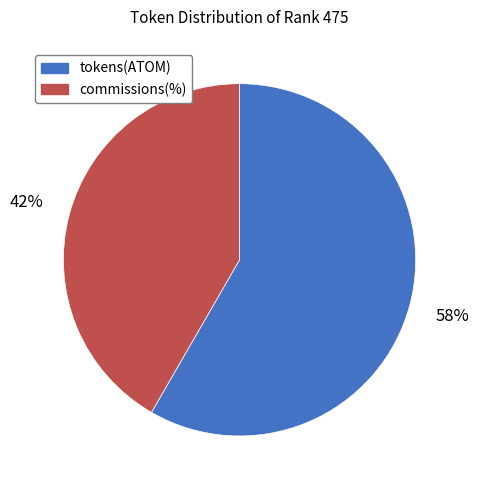

What is the largest slice in the pie chart?

tokens(ATOM)